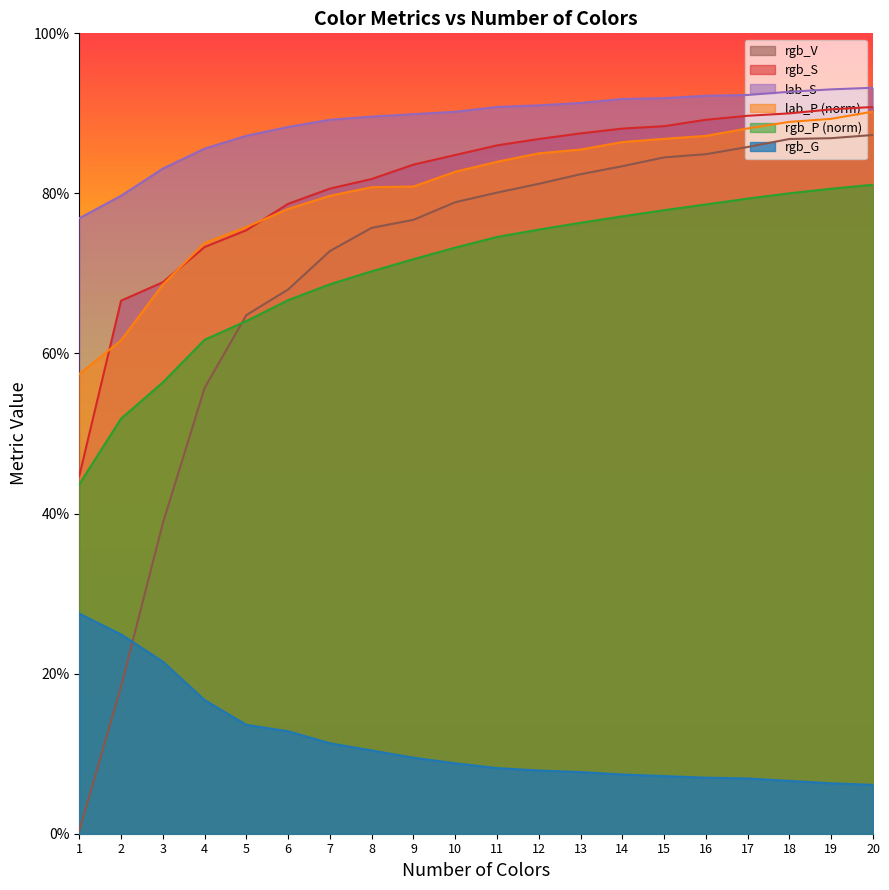

What is the total value across all series at 18?

4.5